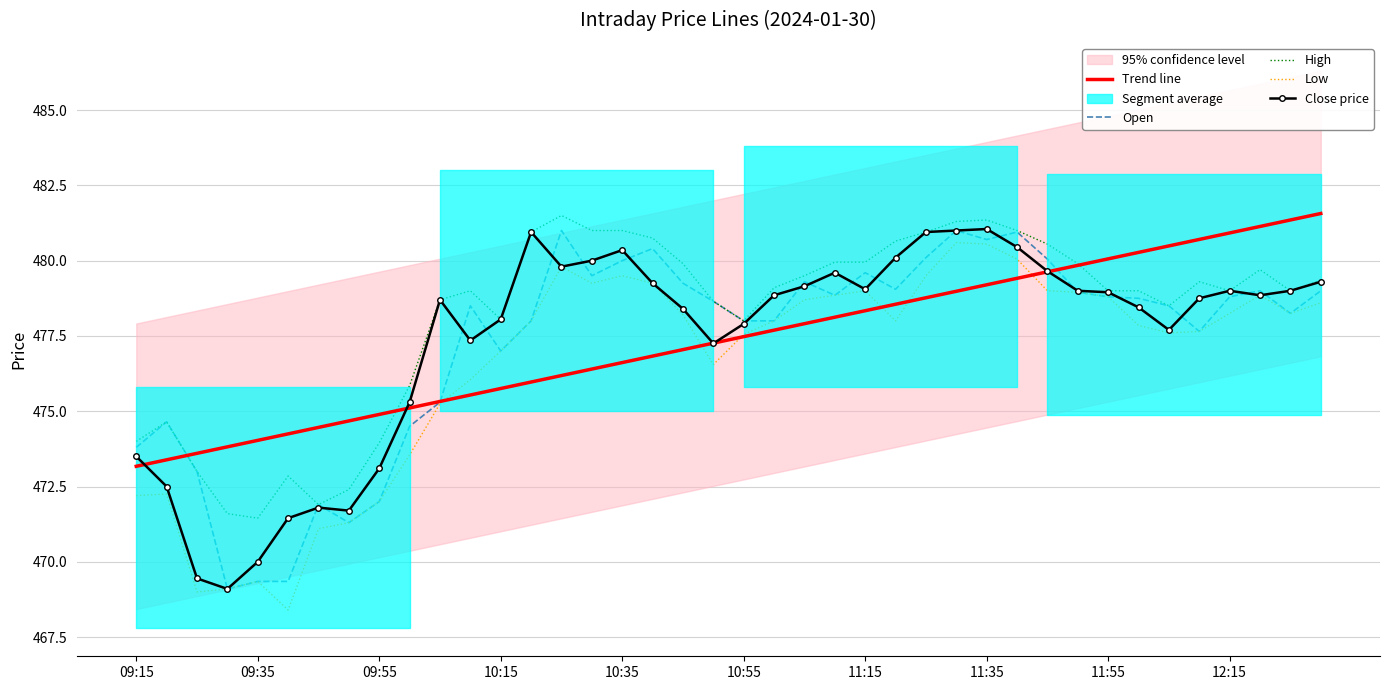

What value does the High series have at 09:15?

474.0